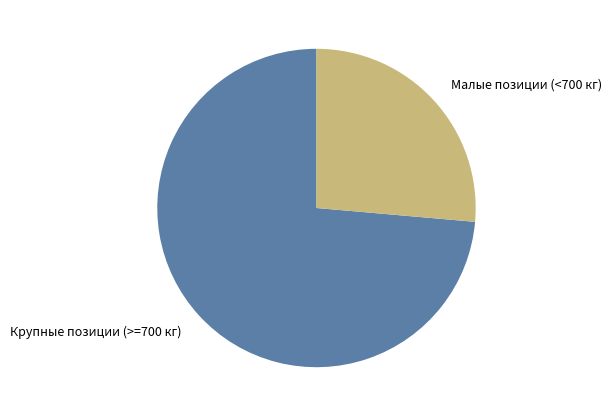

Combined, do Малые позиции (<700 кг) and Крупные позиции (>=700 кг) account for over 50%?

Yes